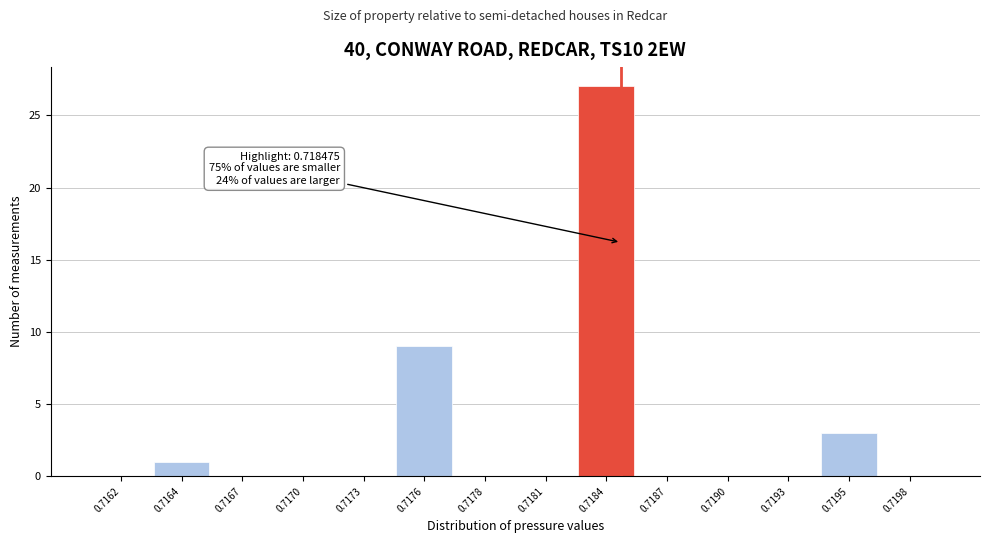

Reading right to left, extract all data points from this chart.

0.7198=0	0.7195=3	0.7193=0	0.7190=0	0.7187=0	0.7184=27	0.7181=0	0.7178=0	0.7176=9	0.7173=0	0.7170=0	0.7167=0	0.7164=1	0.7162=0